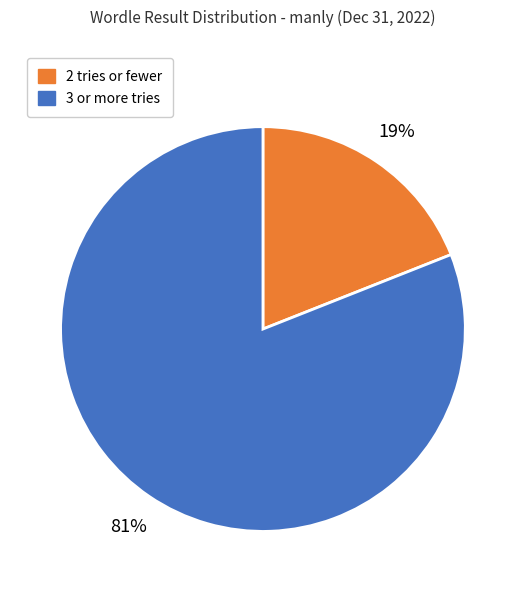

To the nearest percent, what is the average slice percentage?

50%